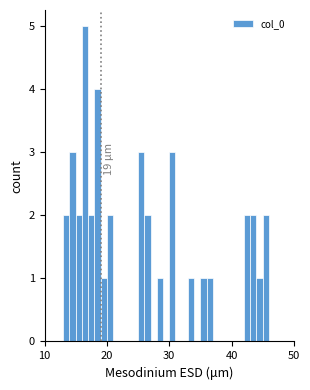

Around what value on the x-axis is the tallest bar? Give the approximate position of its centre, as read against the axis.

17